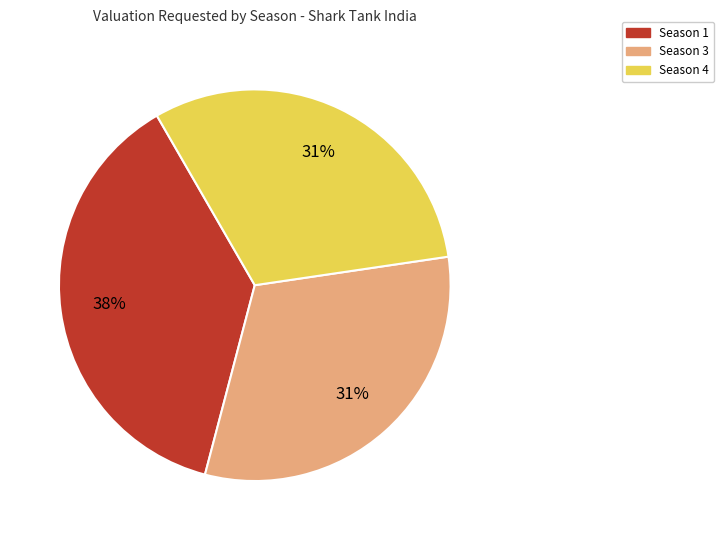

Do Season 3 and Season 4 together represent more than half of the pie?

Yes